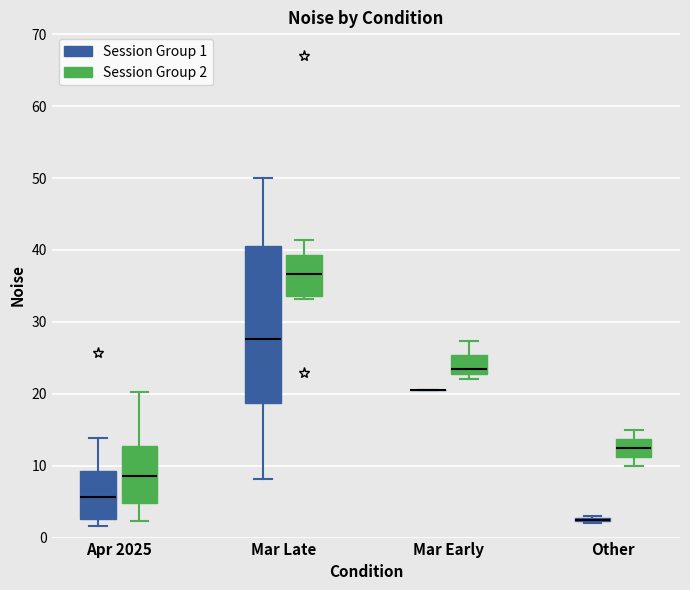

Comparing the boxes themselves (not the whiskers), which one is the tallest?

Mar Late (Session Group 1)